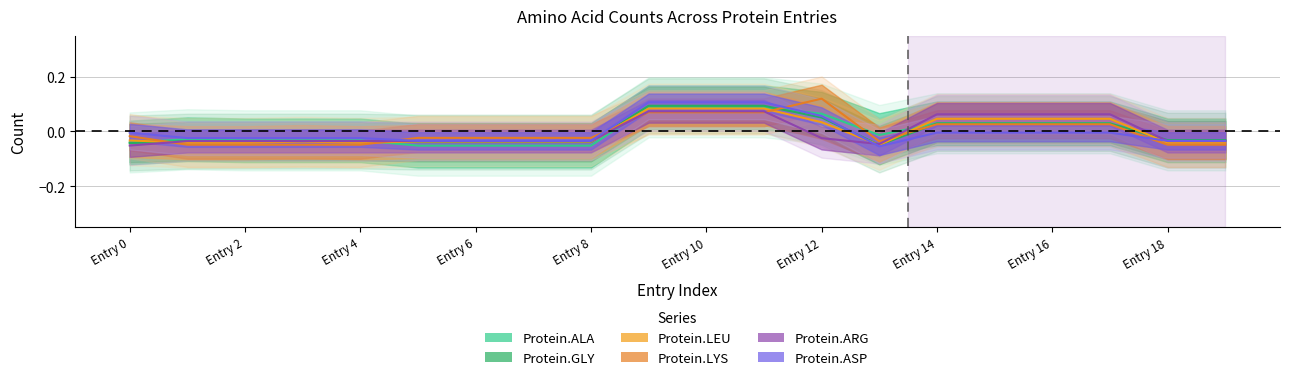

What are all the series names shown in the legend?

Protein.ALA, Protein.GLY, Protein.LEU, Protein.LYS, Protein.ARG, Protein.ASP